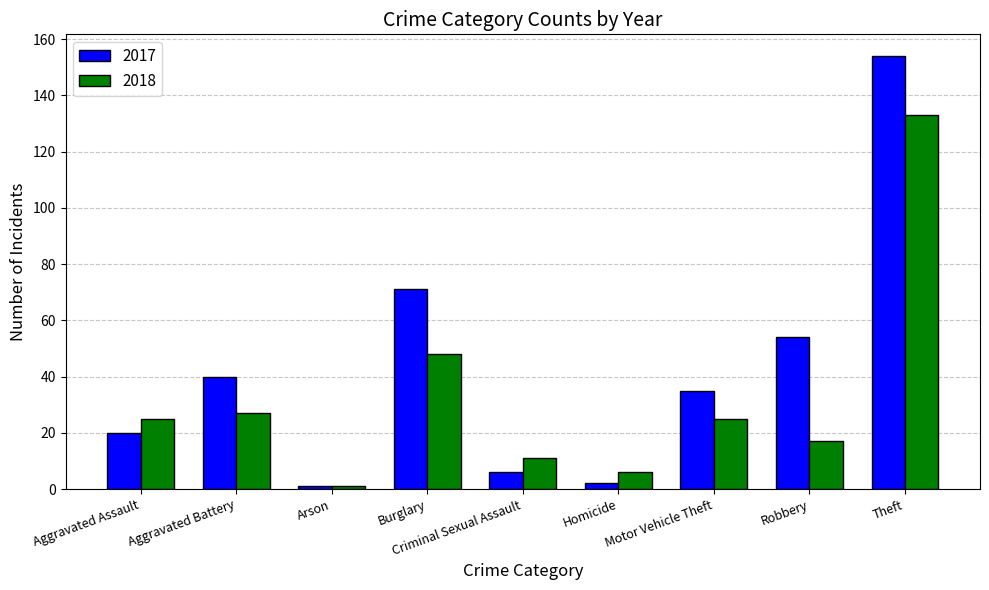

What is the label of the 5th bar from the right?

Criminal Sexual Assault